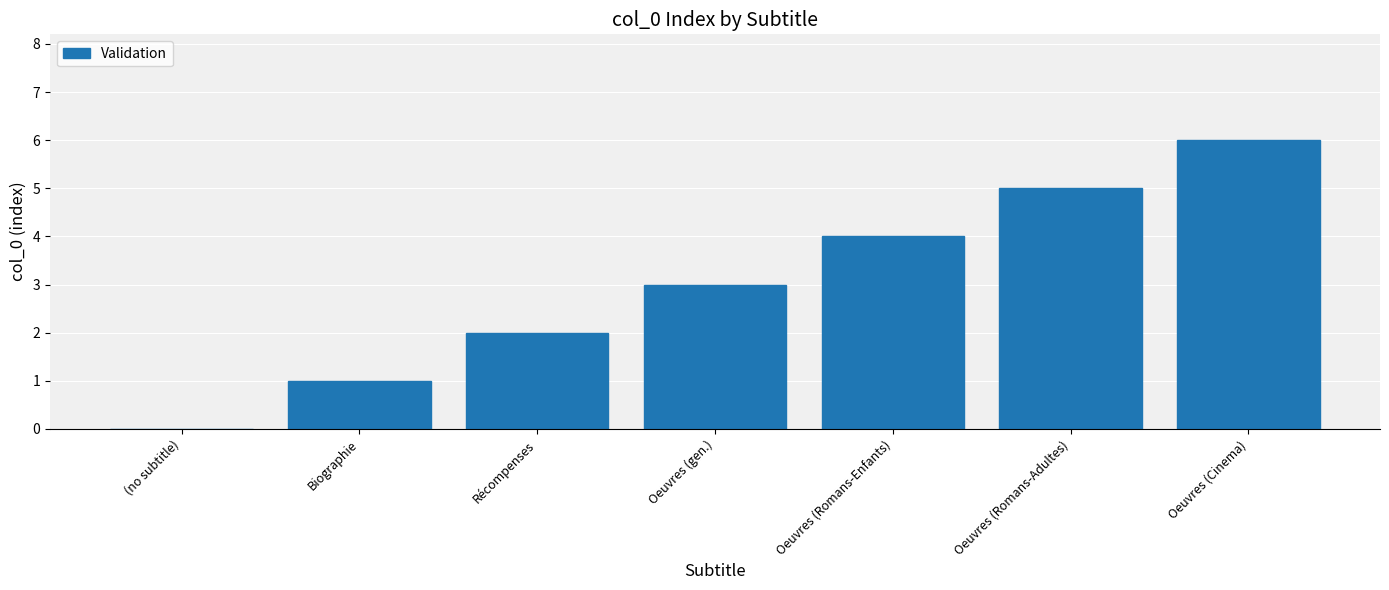

What is the sum of the values at Biographie and Oeuvres (Cinema)?

7